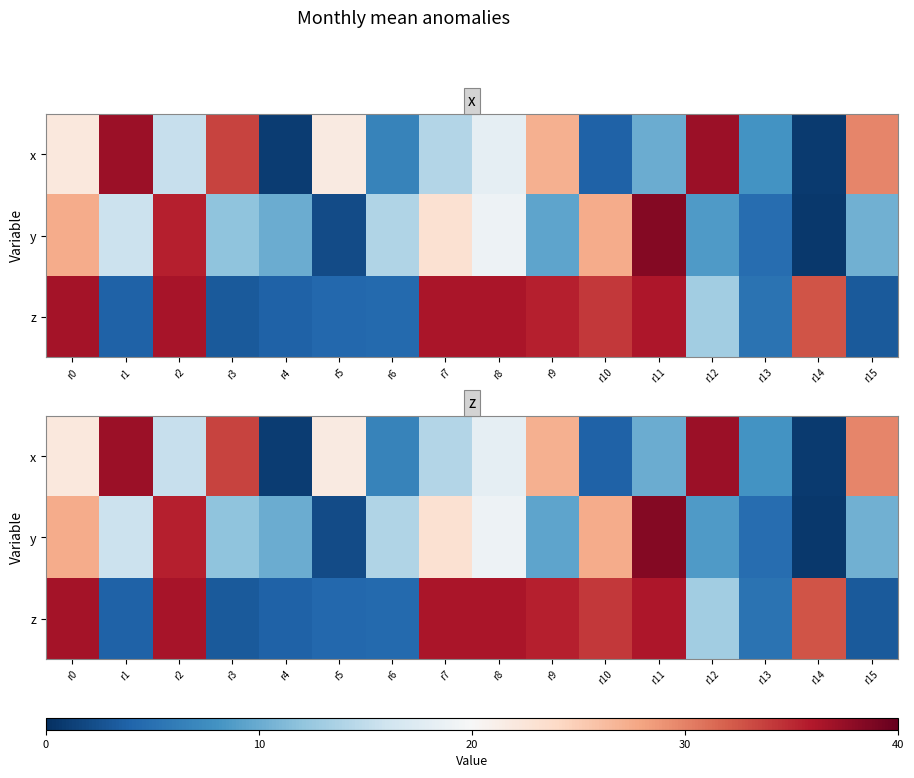

Which series has the largest total across all categories?

z